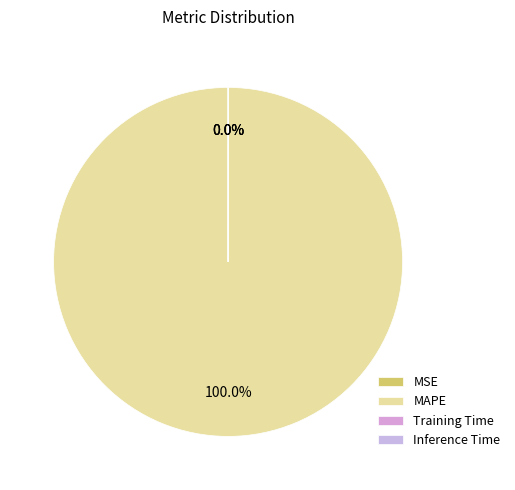

Which slice is the smallest?

Inference Time